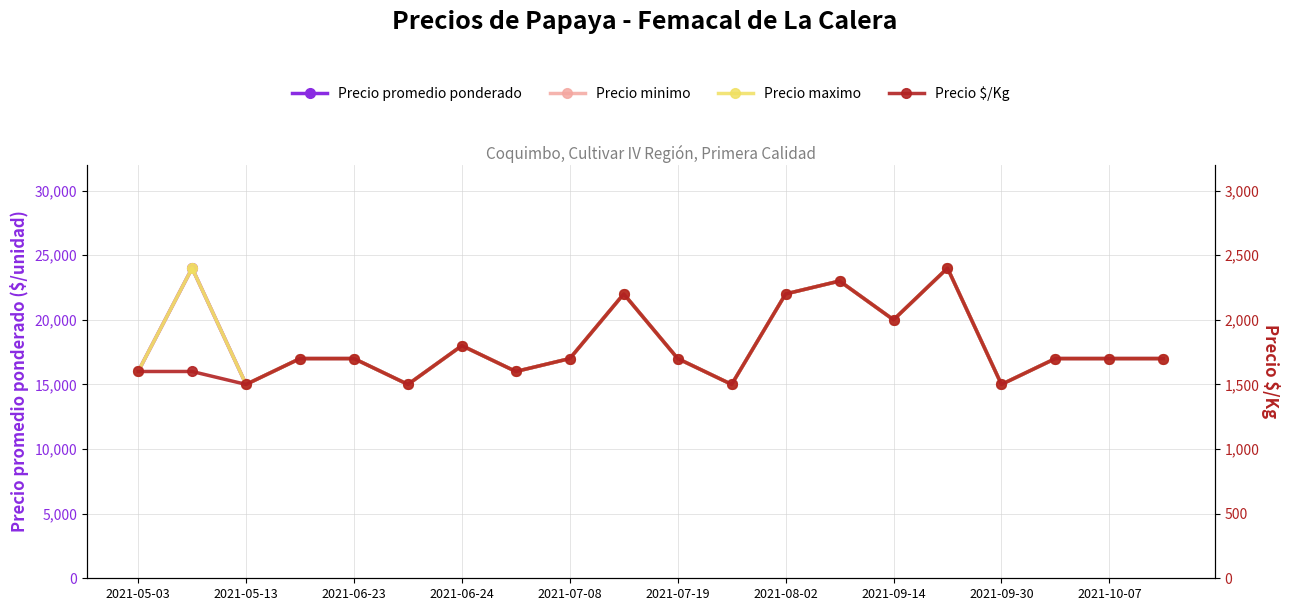

Is it true that Precio minimo equals 24000 at 15?

True